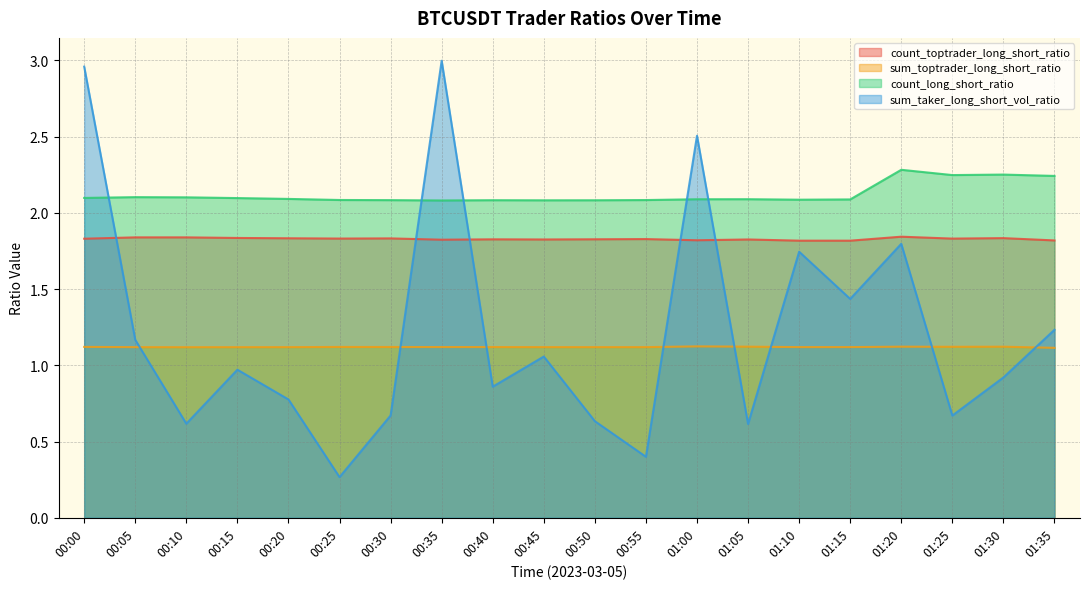

At how many categories does at least one series exceed 1?

20